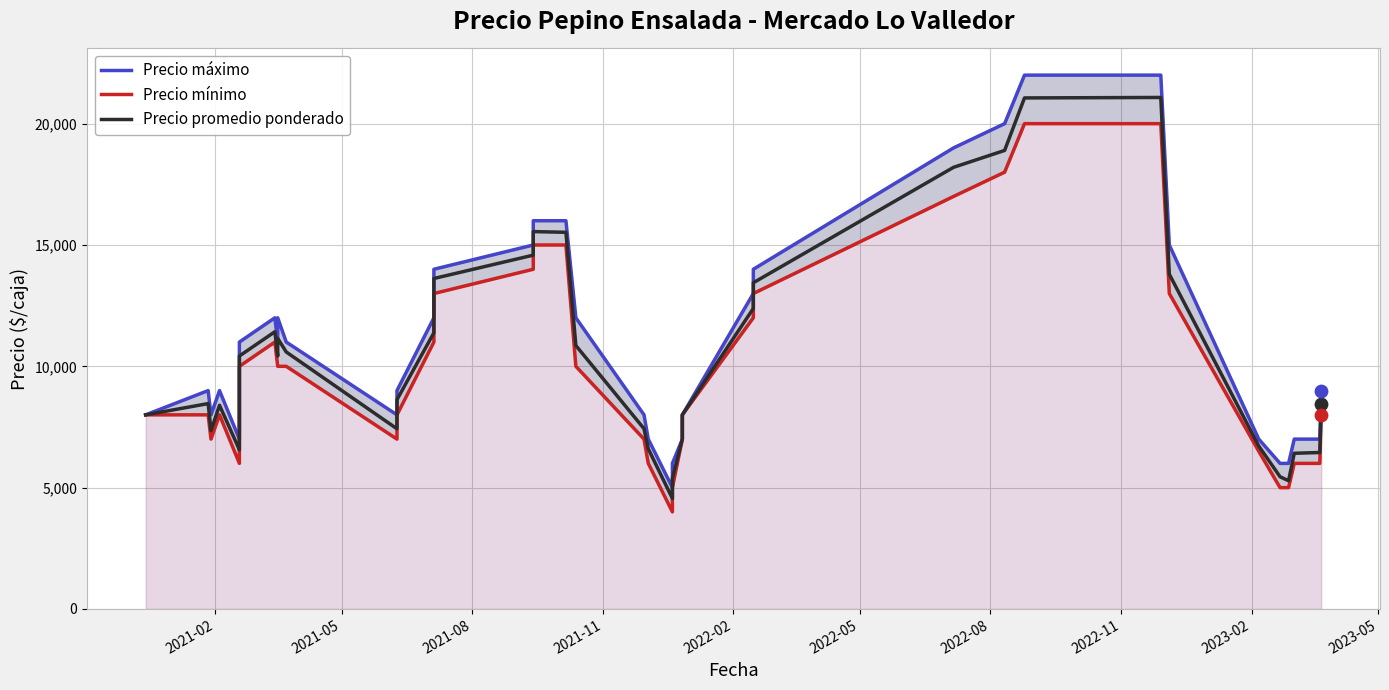

Which series has the widest spread of Y values?

Precio máximo